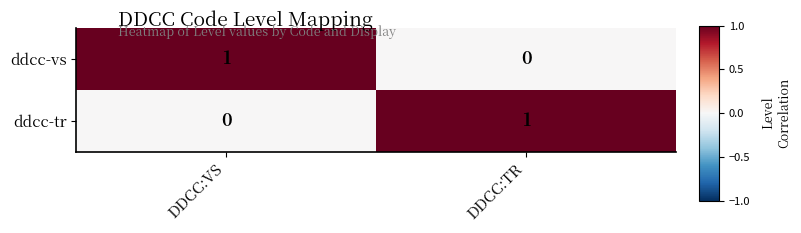

The ddcc-vs series shows 0 at DDCC:TR. True or false?

True